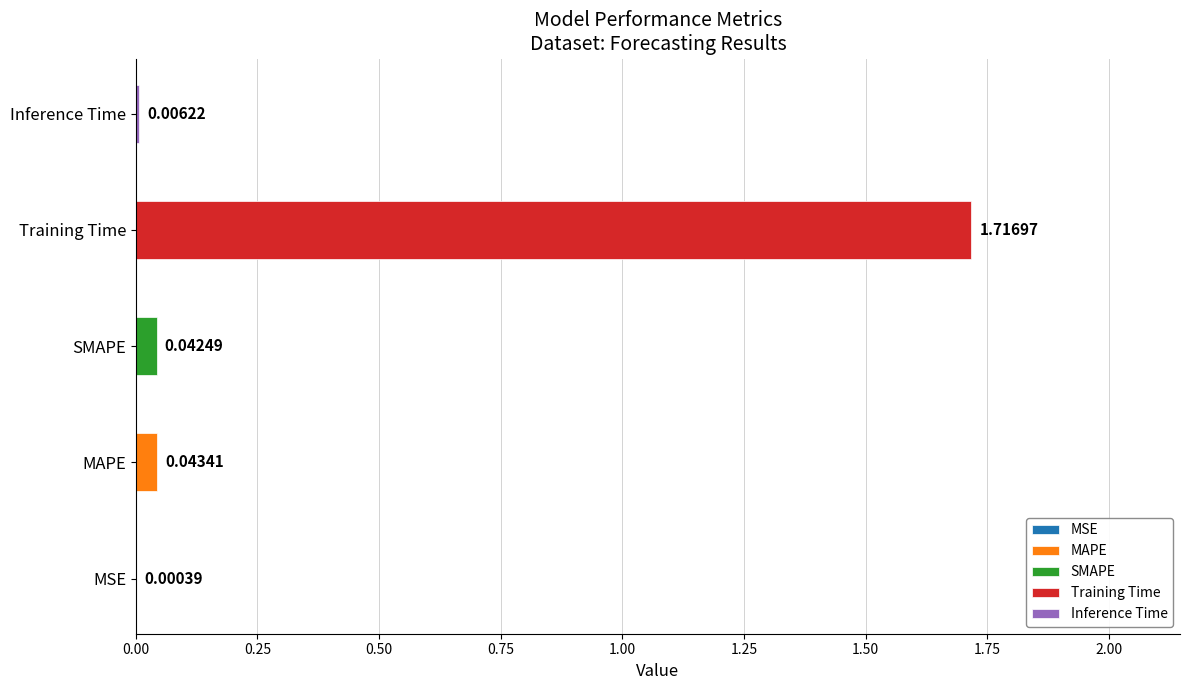

What is the average value?

0.4